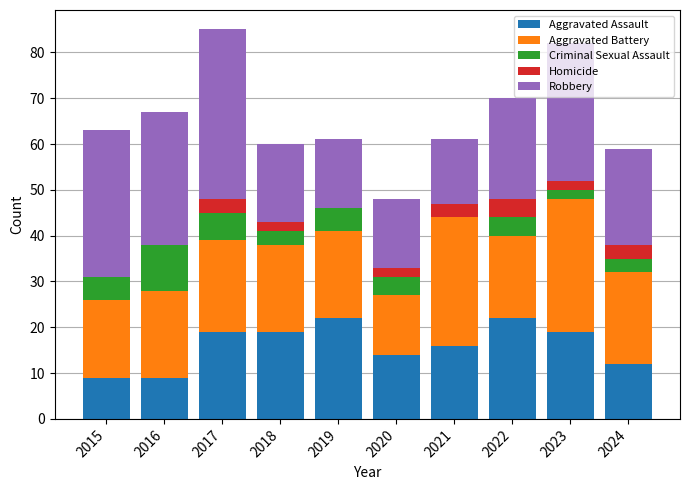

The value of Aggravated Assault at 2021 is 16. True or false?

True